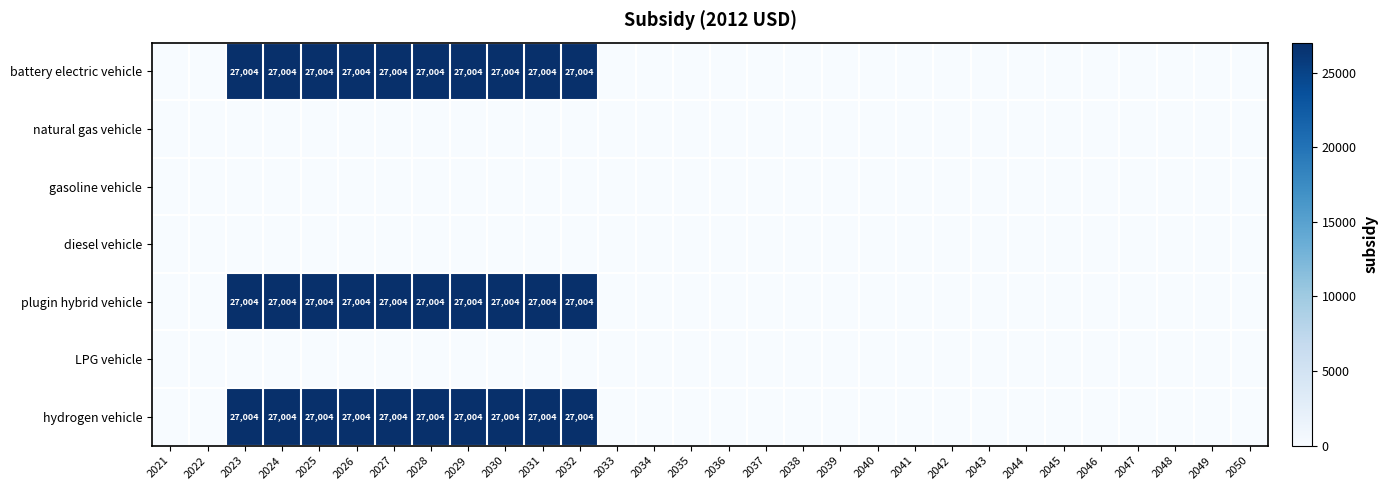

The value of hydrogen vehicle at 2025 is 27004. True or false?

True